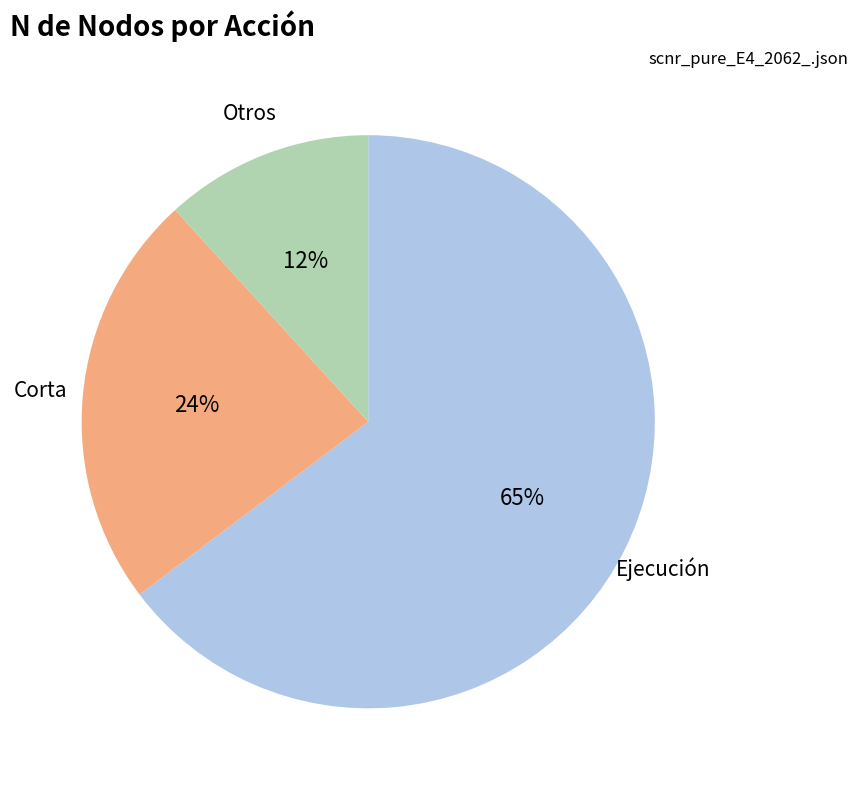

To the nearest percent, what is the average slice percentage?

33%